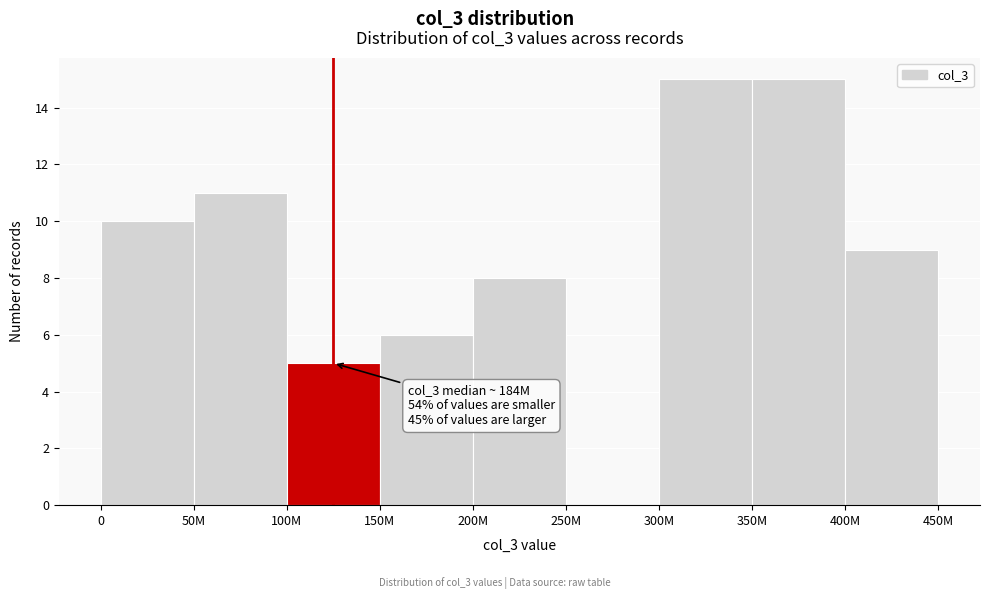

Reading right to left, list all the values displayed in this chart.

400M=9	350M=15	300M=15	250M=0	200M=8	150M=6	100M=5	50M=11	0=10